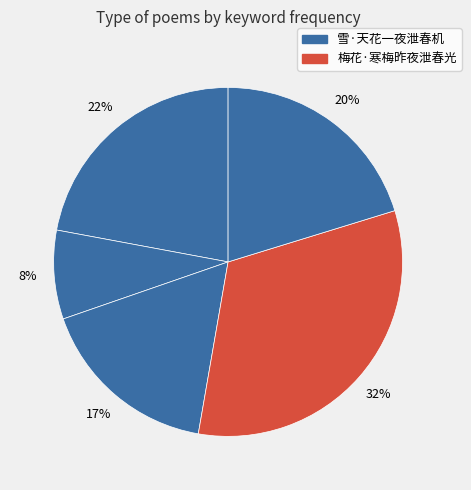

How many slices are in this pie chart?

5